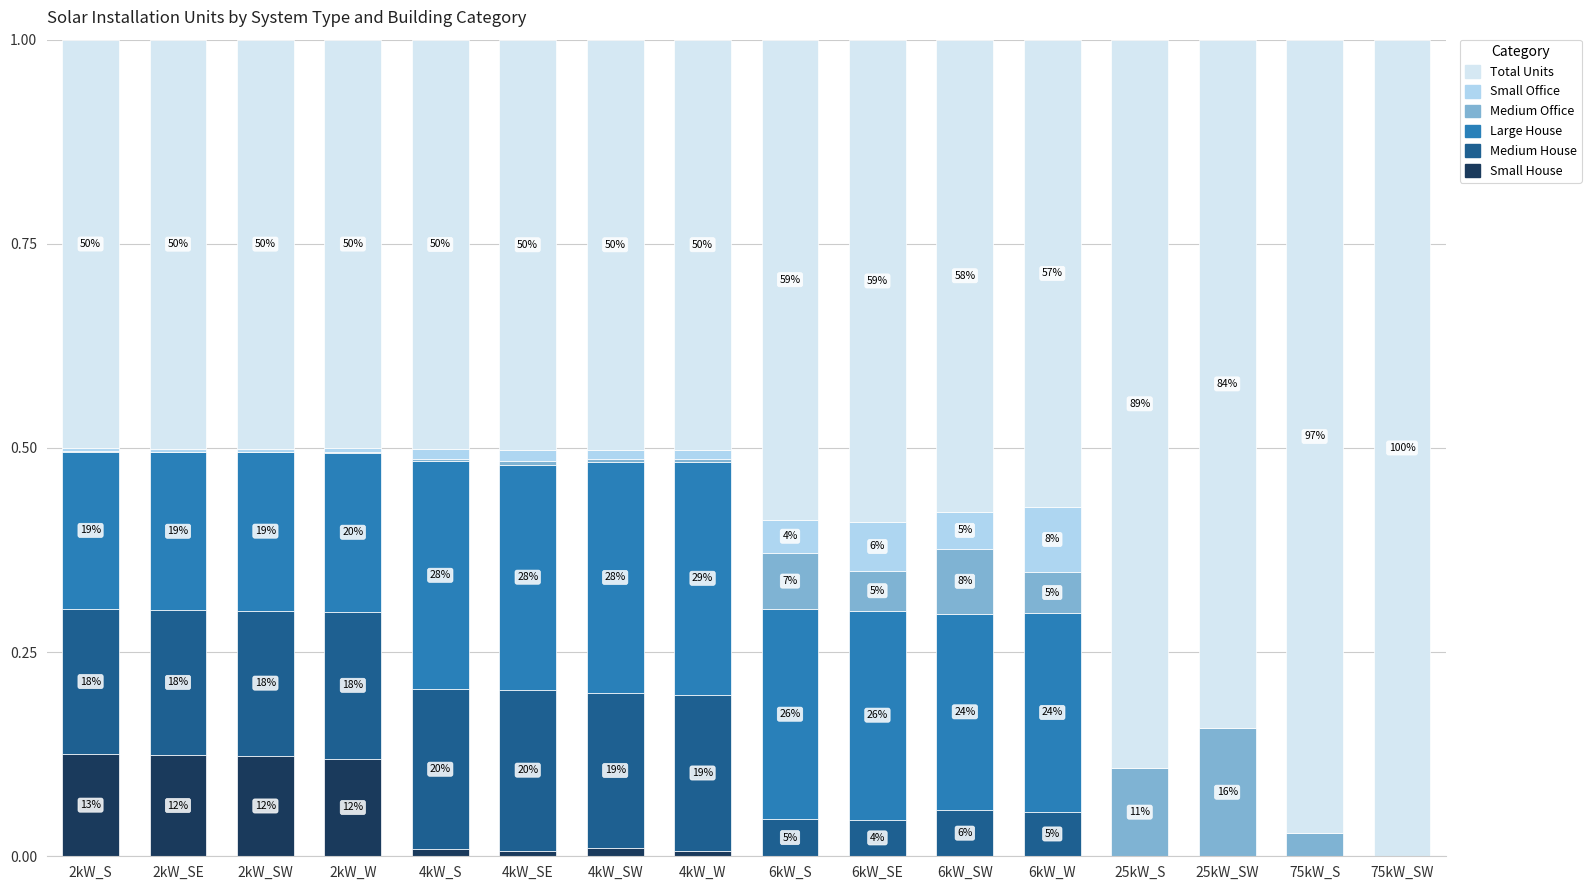

Rank the categories by Total Units value from highest to lowest.

75kW_SW, 75kW_S, 25kW_S, 25kW_SW, 6kW_SE, 6kW_S, 6kW_SW, 6kW_W, 4kW_SE, 4kW_SW, 4kW_W, 4kW_S, 2kW_SE, 2kW_SW, 2kW_W, 2kW_S